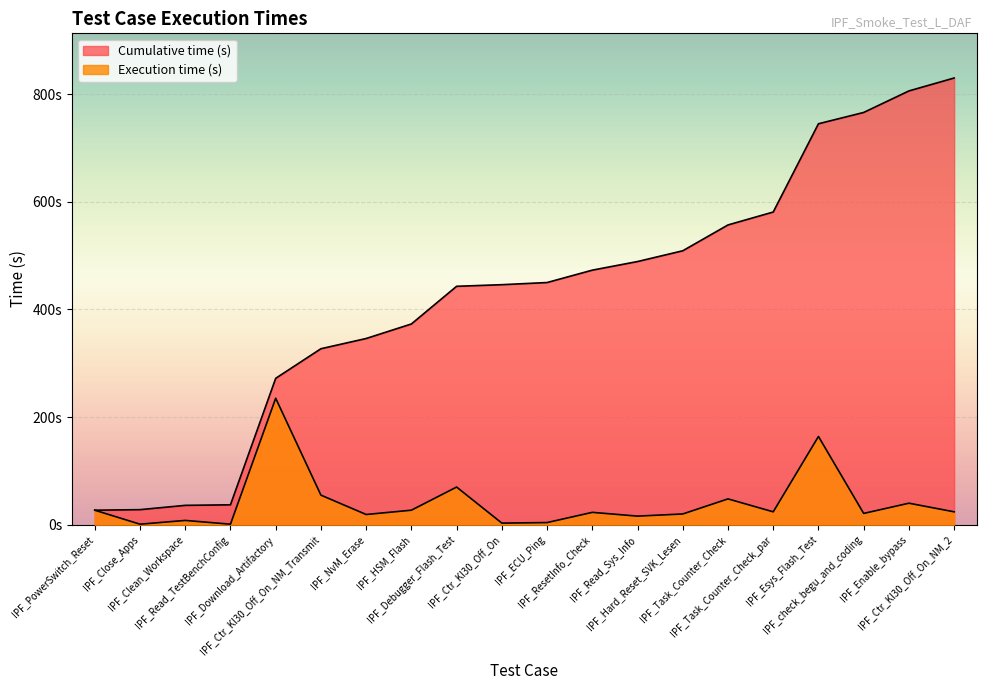

How many lines are shown in the chart?

2